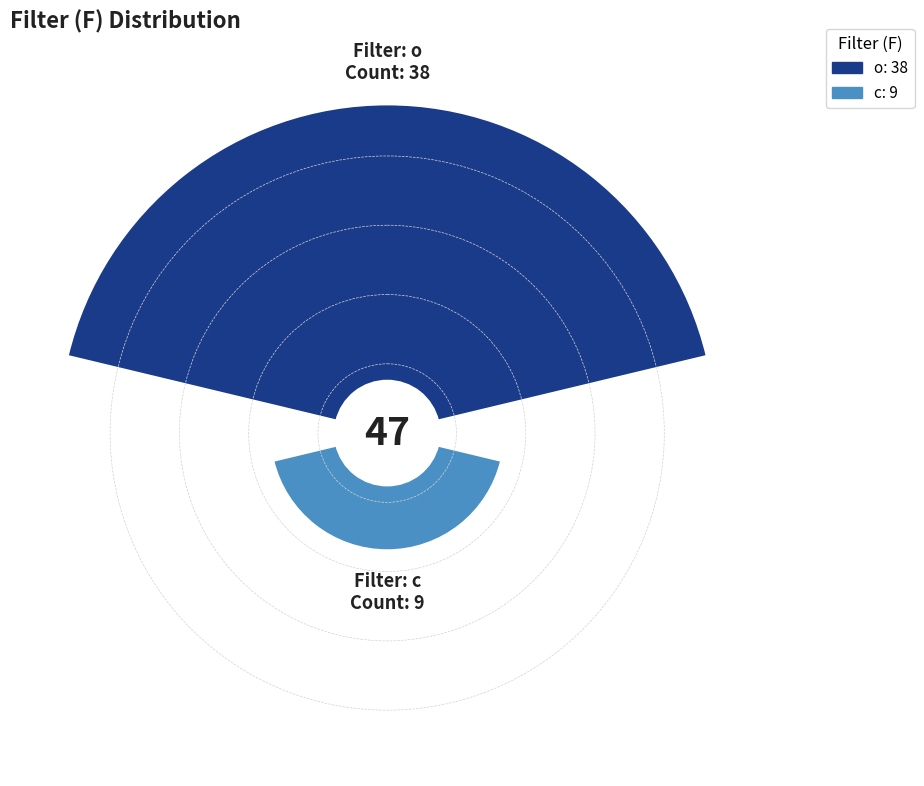

Is it true that o is 81% of the pie?

True